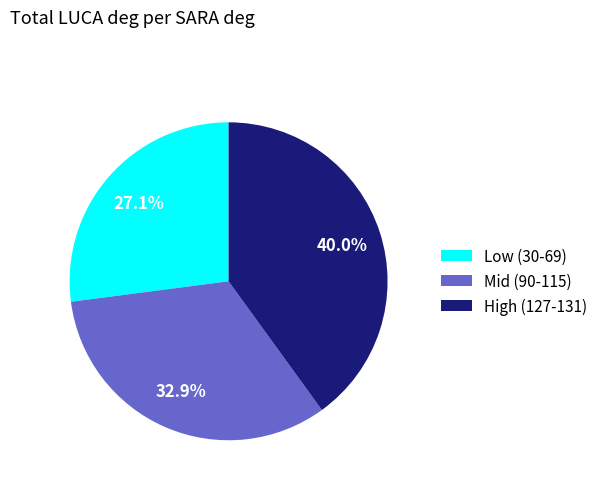

Count the number of slices in the pie.

3